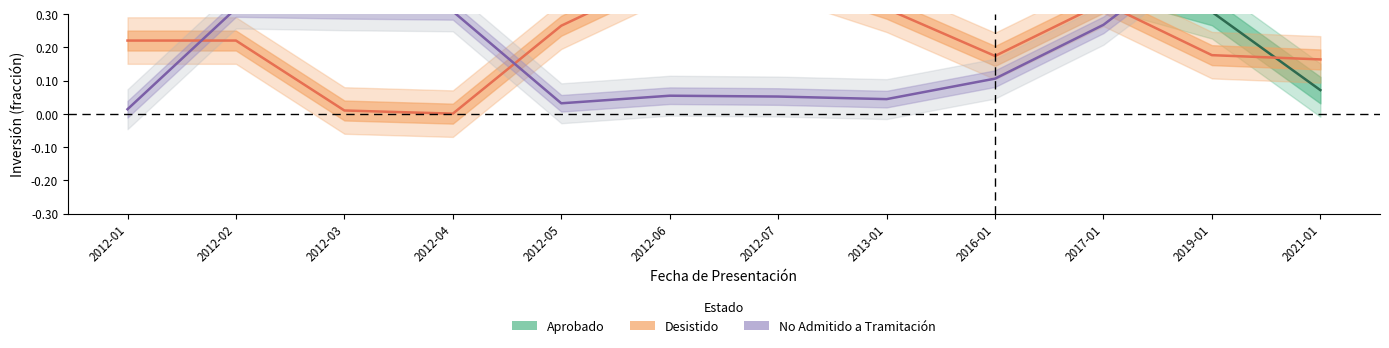

Which series has the largest range (max minus min)?

Aprobado